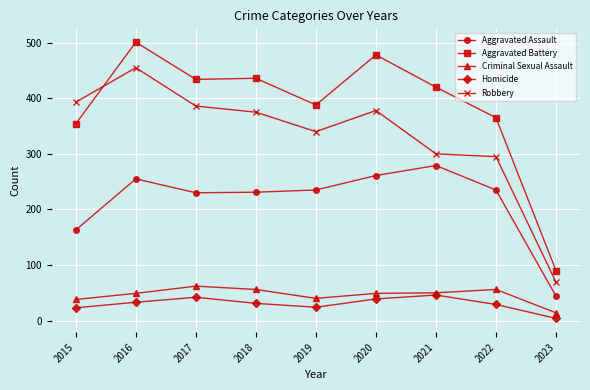

Which series has the widest spread of values?

Aggravated Battery